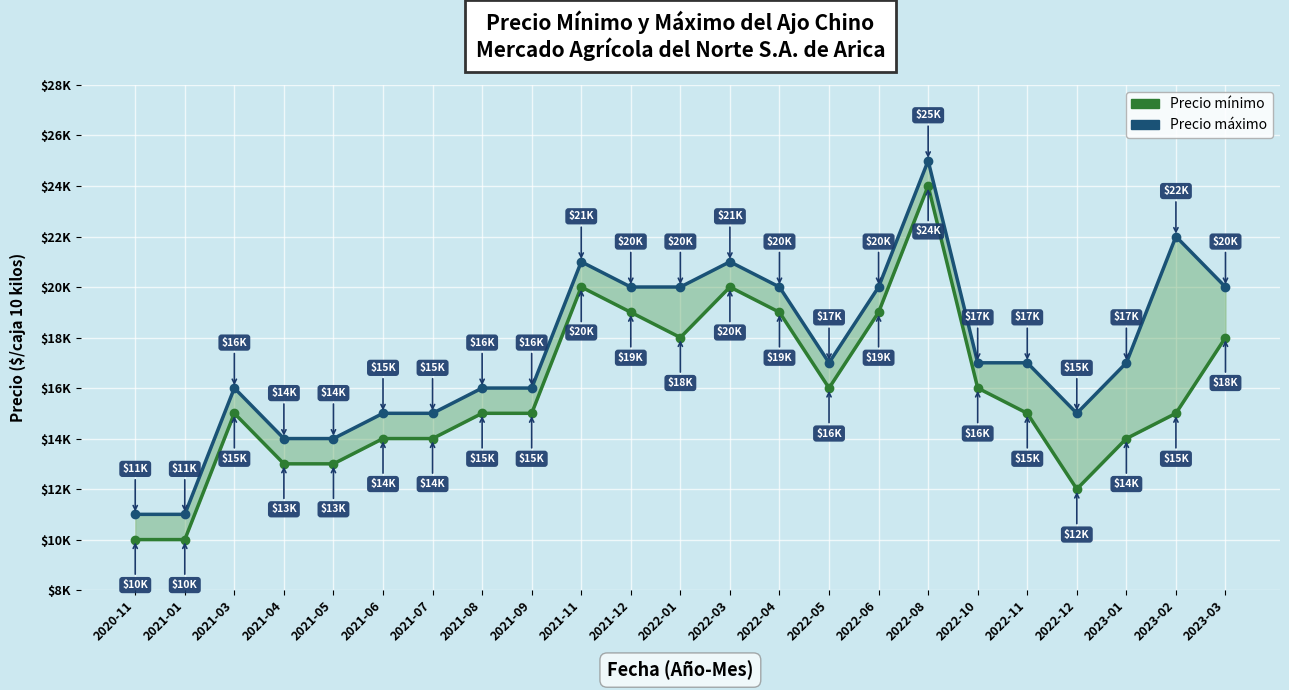

At 2021-01, list the series in order from smallest to largest.

Precio mínimo, Precio máximo